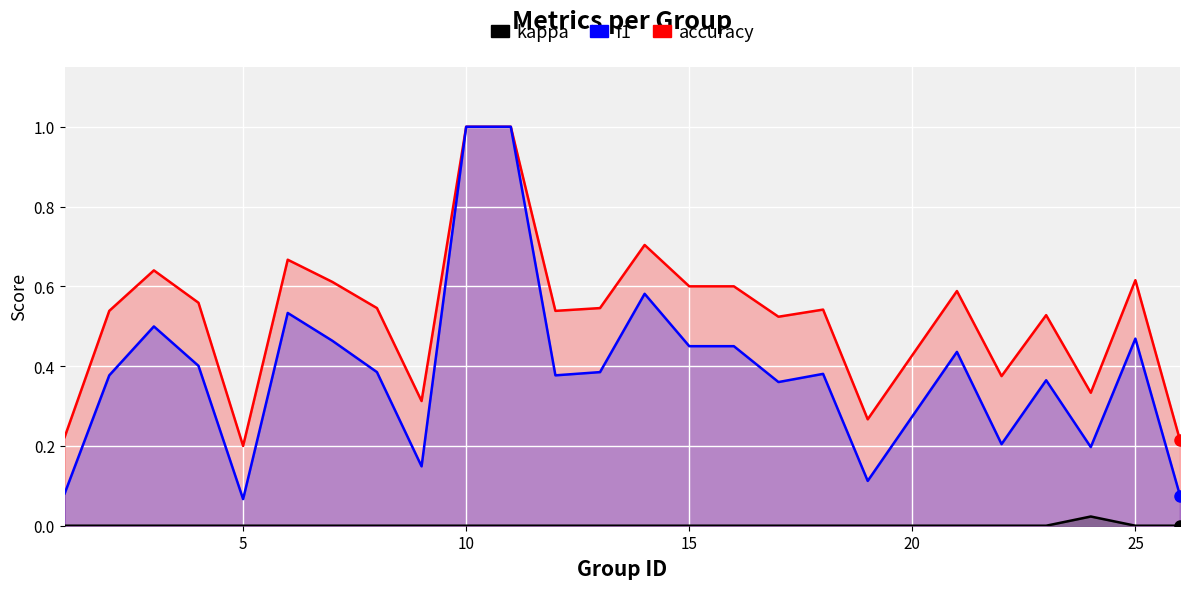

In f1, how many points are higher than both neighbors (excluding endpoints)?

7